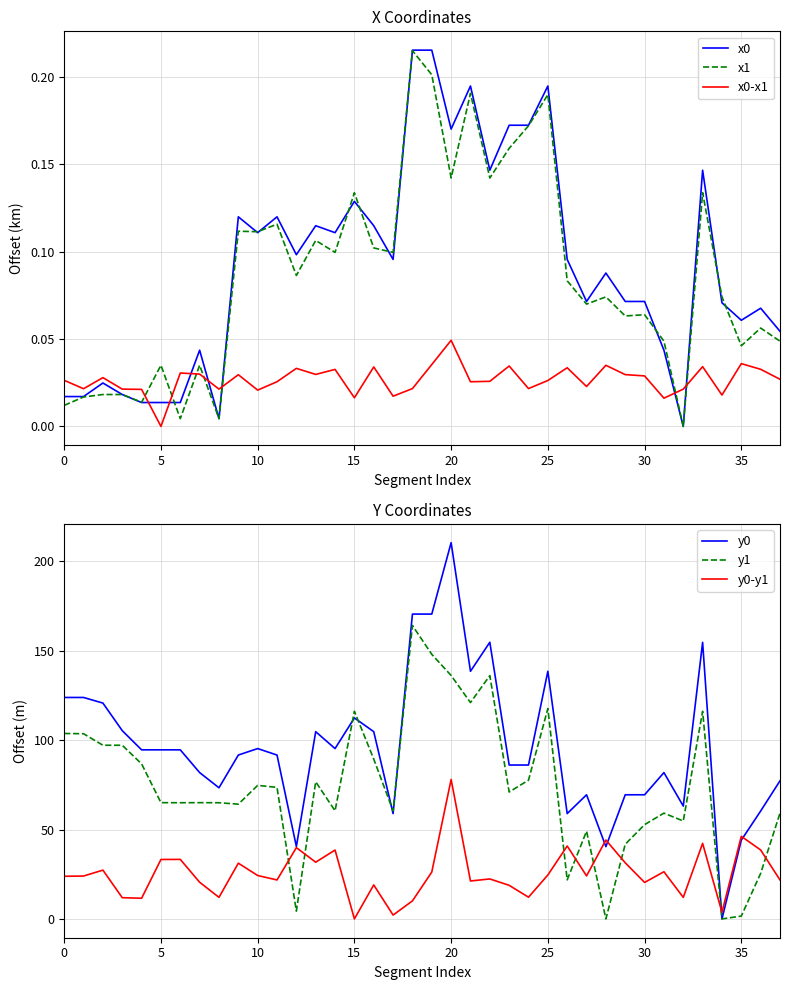

Is the value of x0-x1 at 37 greater than the value of x1 at 16?

No